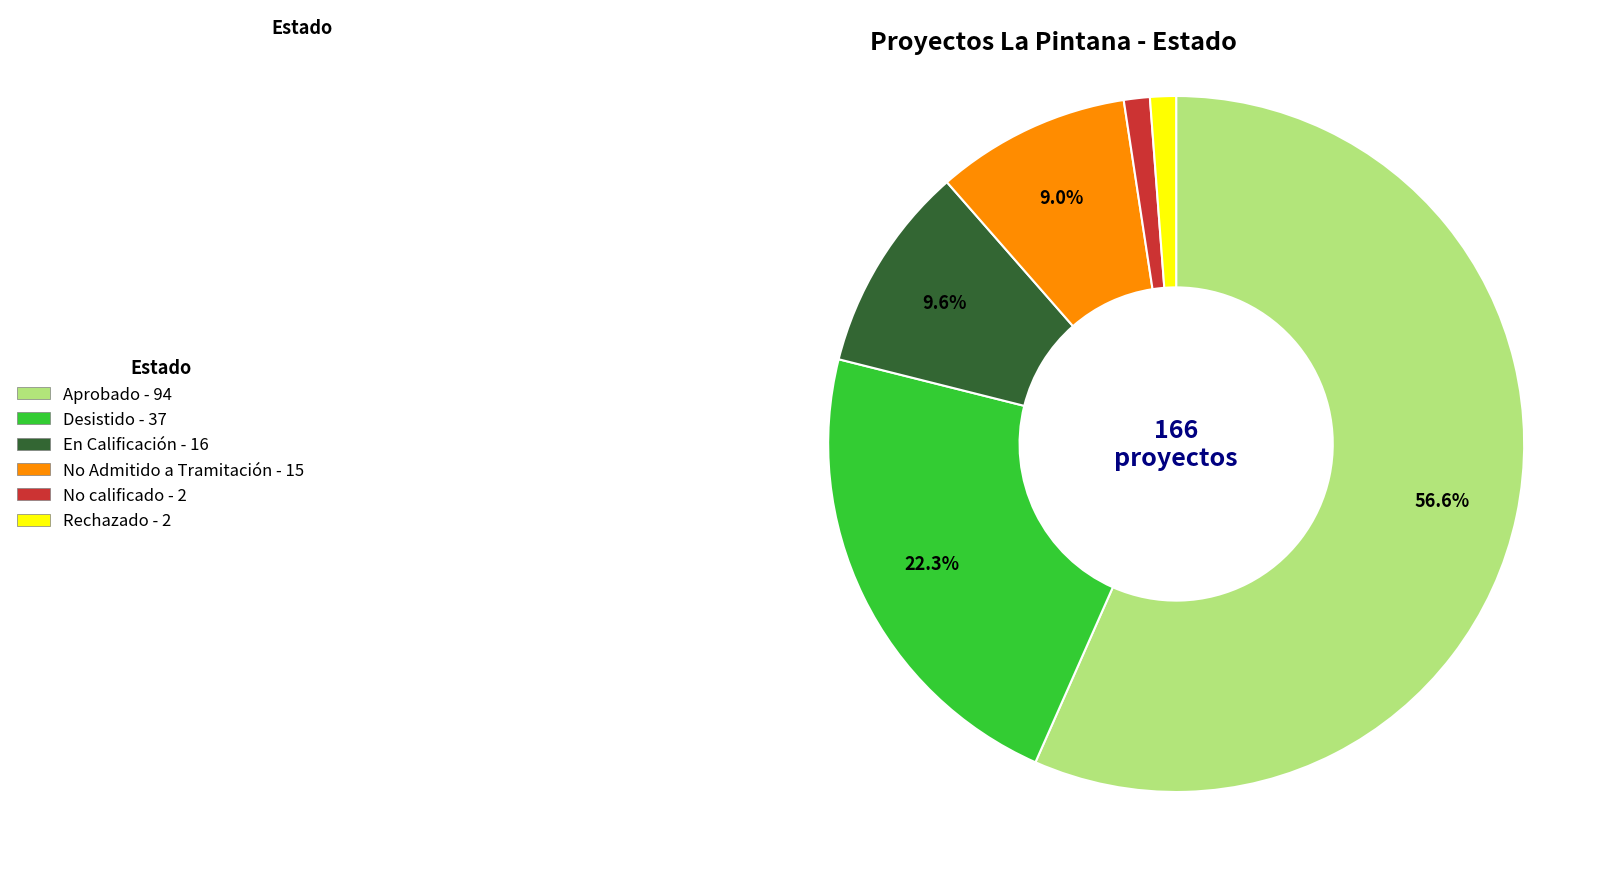

Is the sum of Aprobado and En Calificación greater than half?

Yes